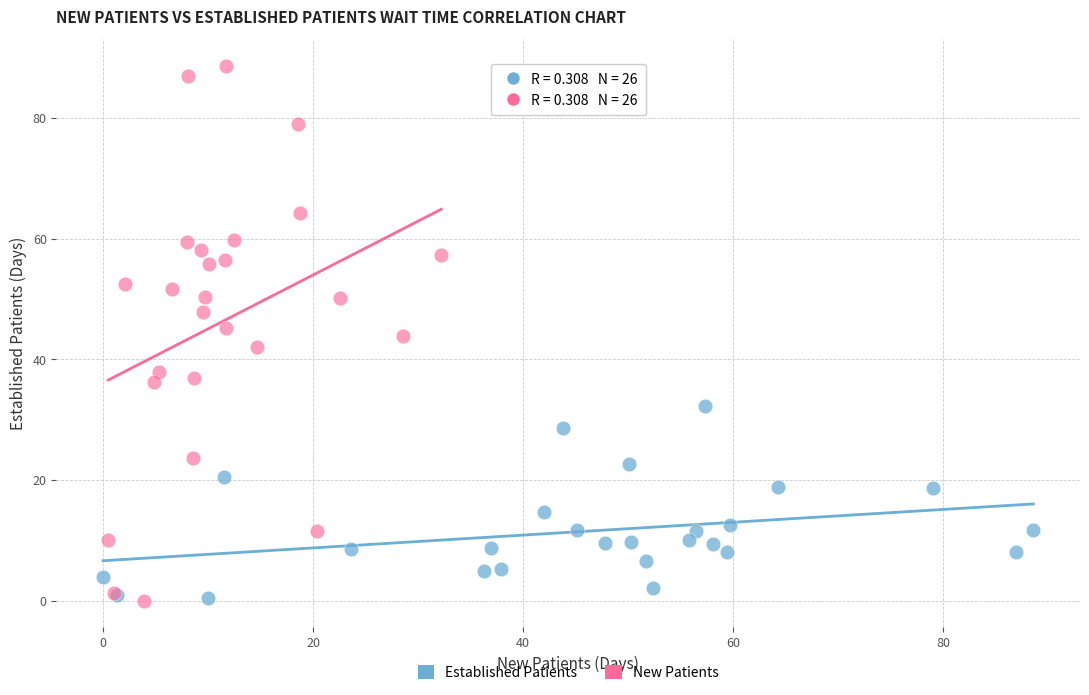

Which series has the widest spread of Y values?

New Patients